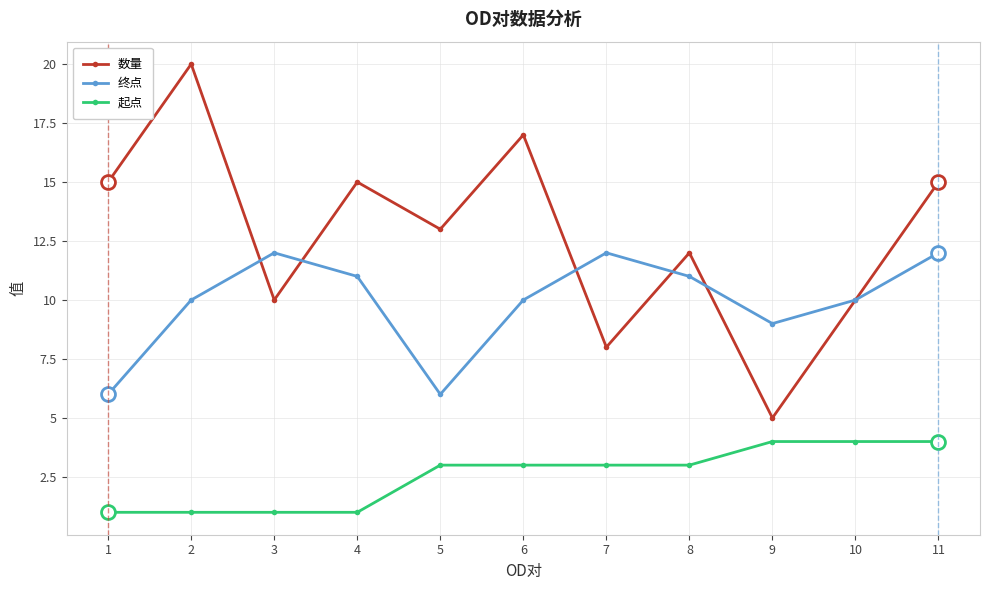

What is the difference between the 起点 values at 2 and 8?

2